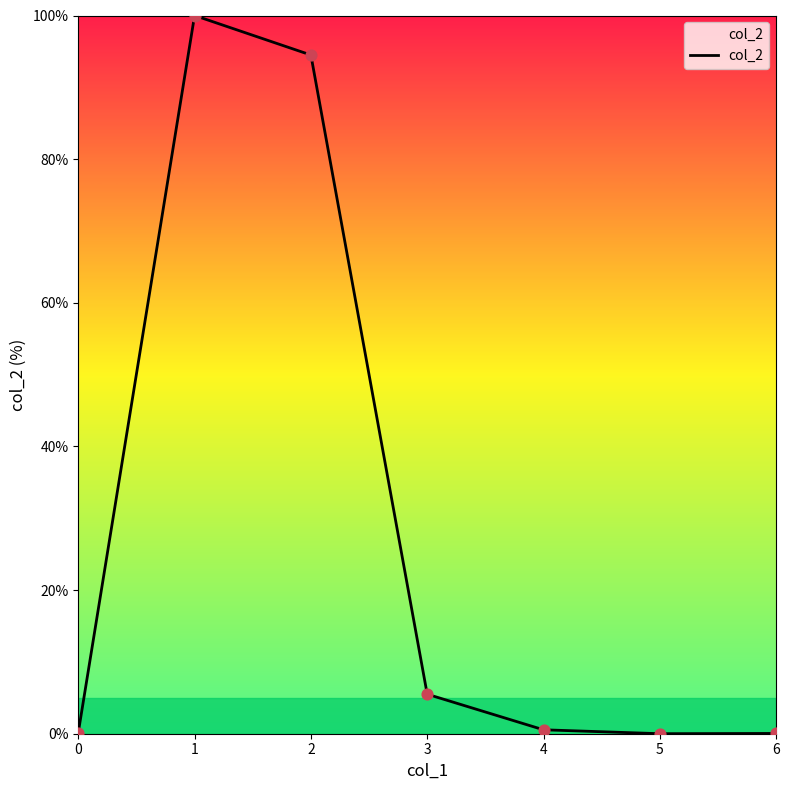

What is the change in value from 1 to 2?

-5.5